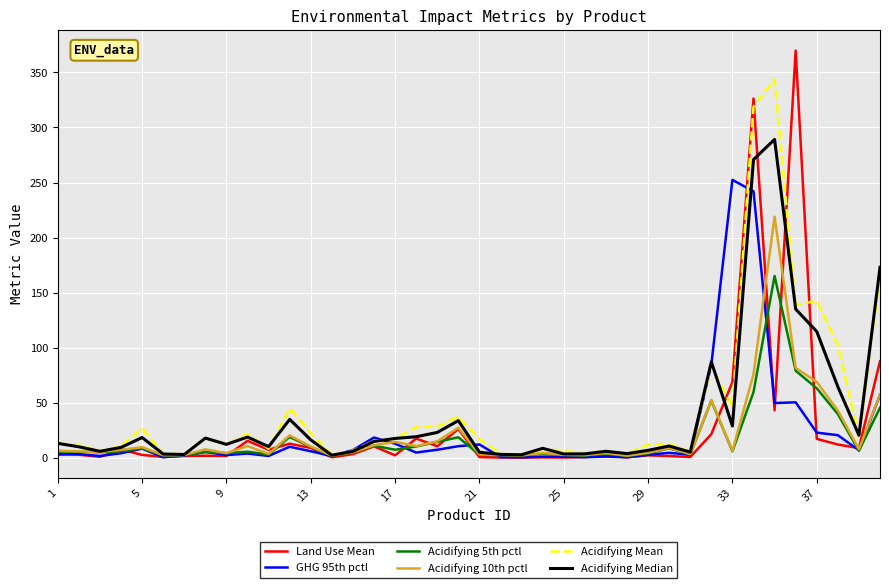

How many lines are shown in the chart?

6